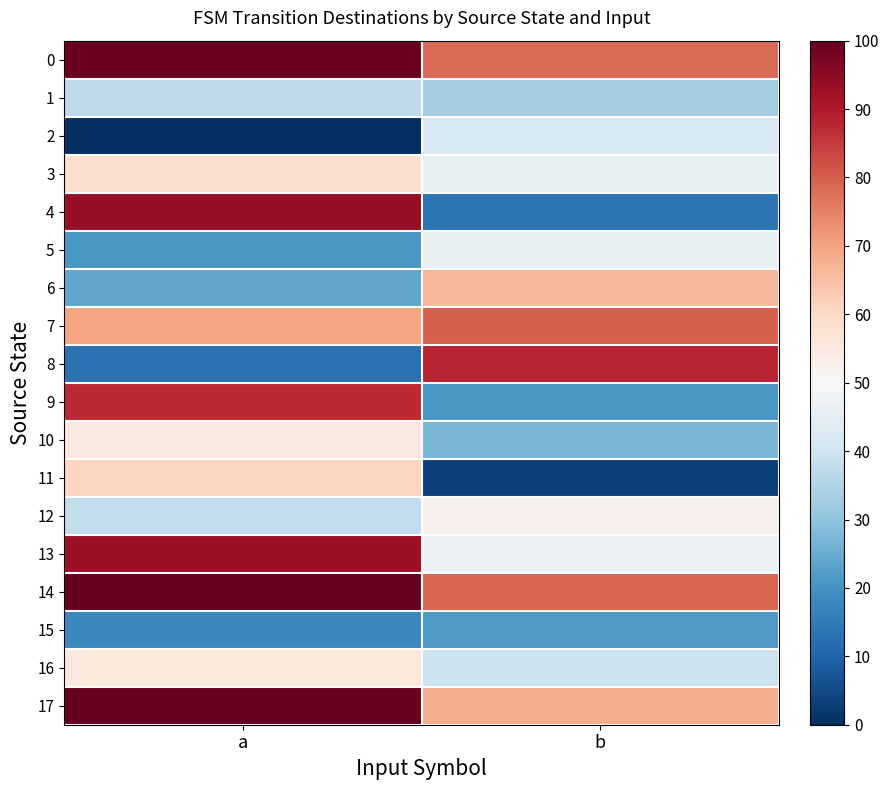

How many series are shown in this chart?

18